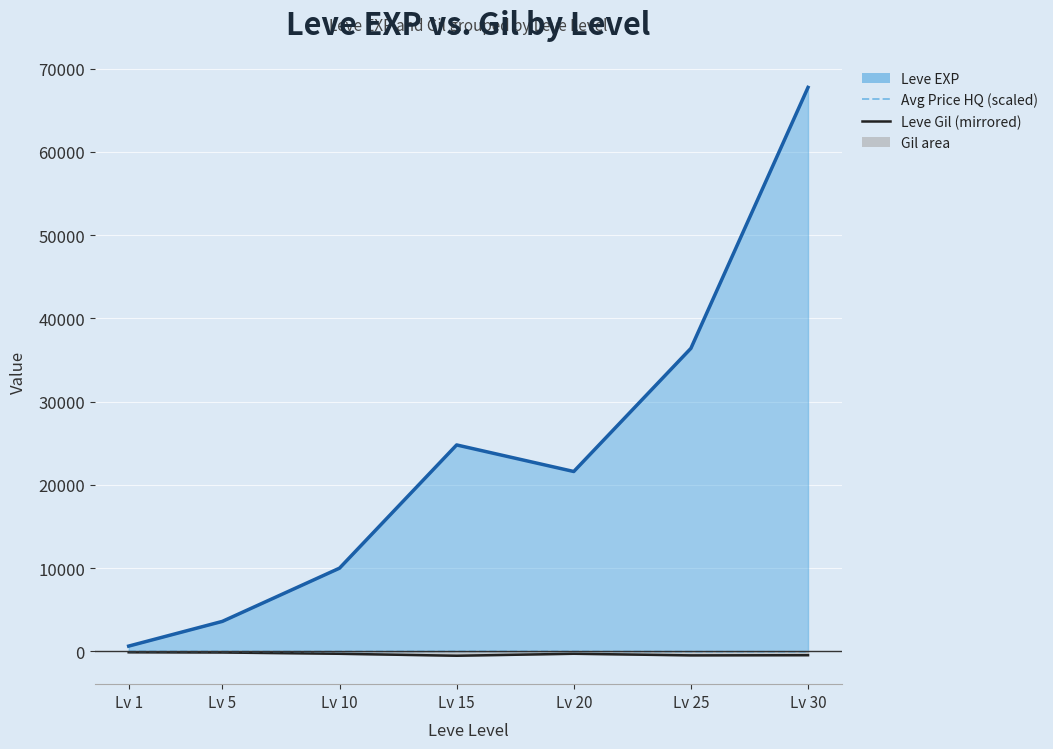

True or false: Avg Price HQ (scaled) has a value of -18.4 at Lv 5.

False